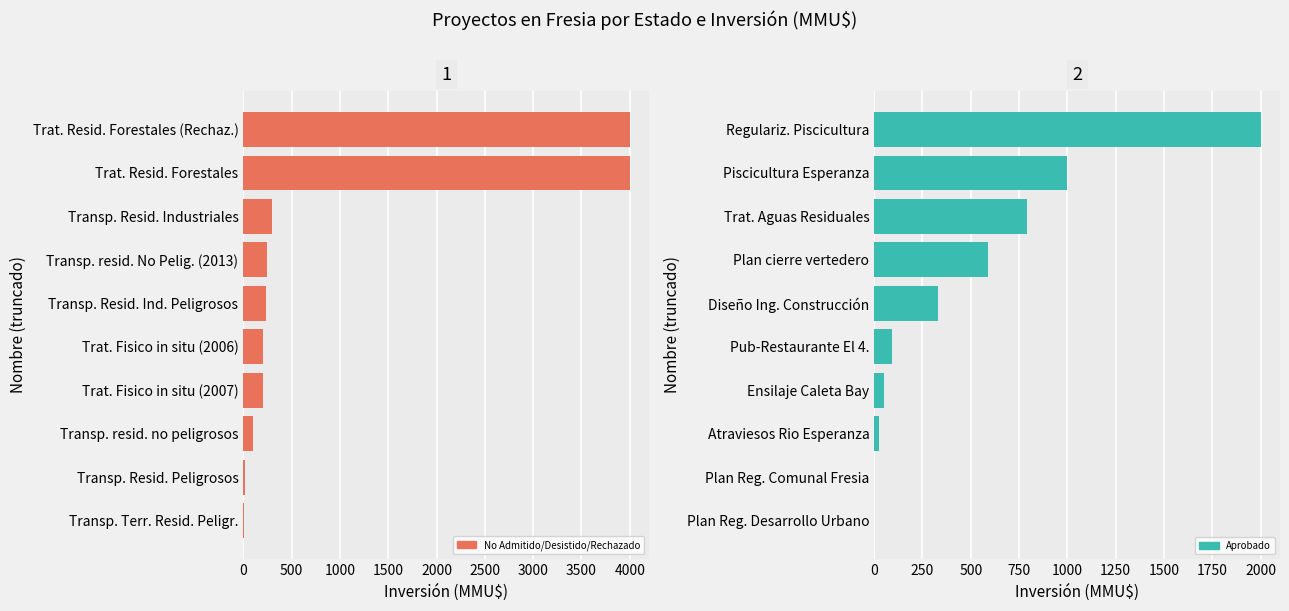

What are all the series names shown in the legend?

No Admitido / Desistido / Rechazado, Aprobado